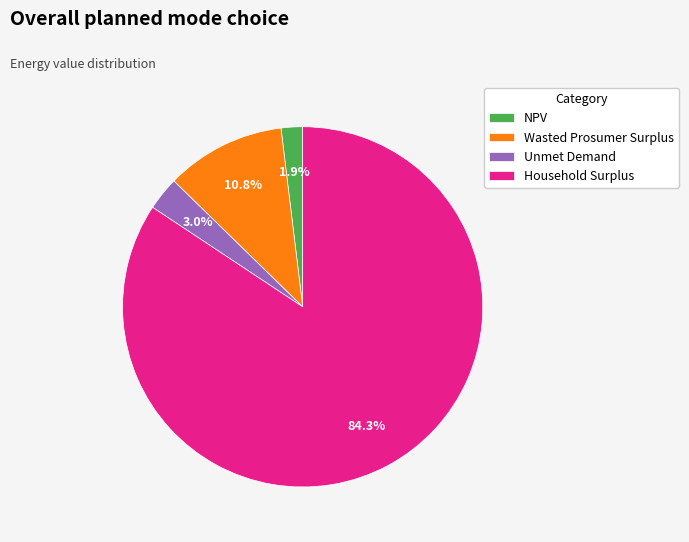

Rank the categories by value from highest to lowest.

Household Surplus, Wasted Prosumer Surplus, Unmet Demand, NPV